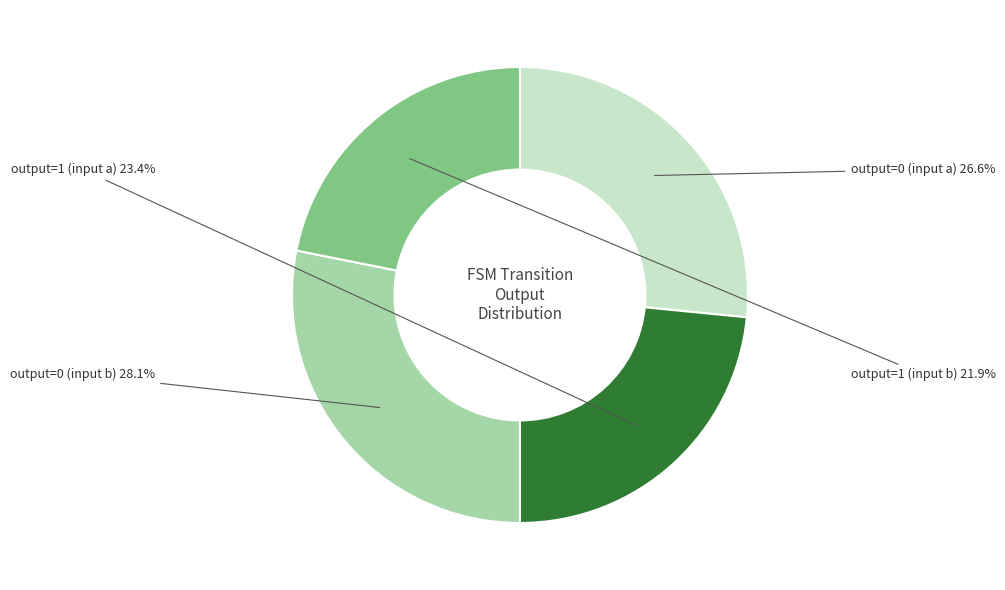

Count the number of slices in the pie.

4